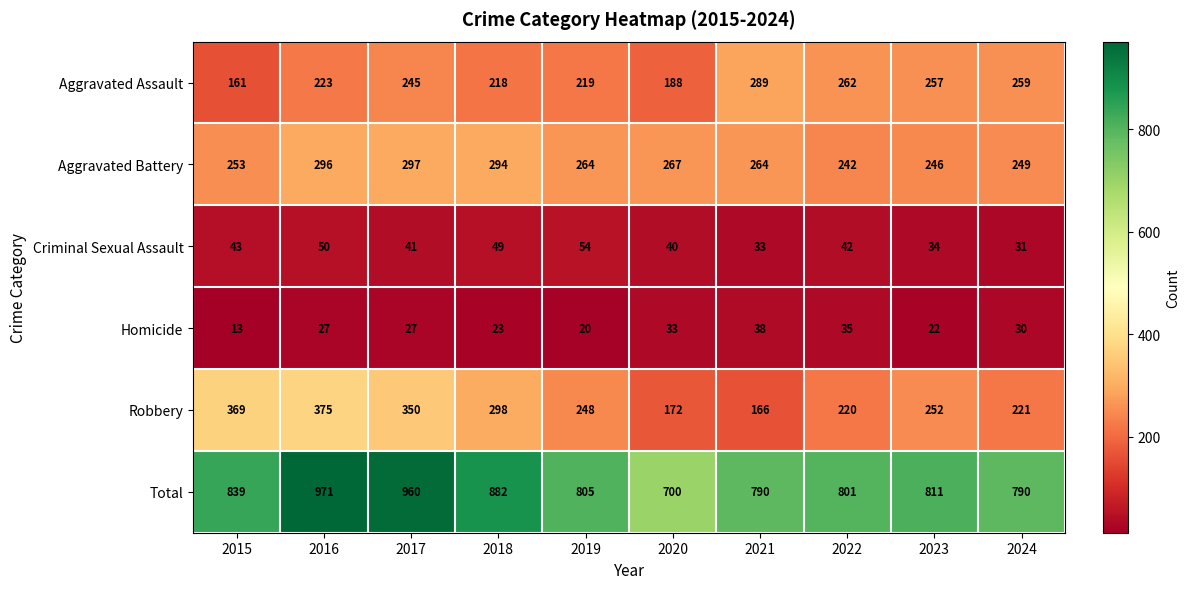

Rank the series by their maximum value, from highest to lowest.

Total, Robbery, Aggravated Battery, Aggravated Assault, Criminal Sexual Assault, Homicide